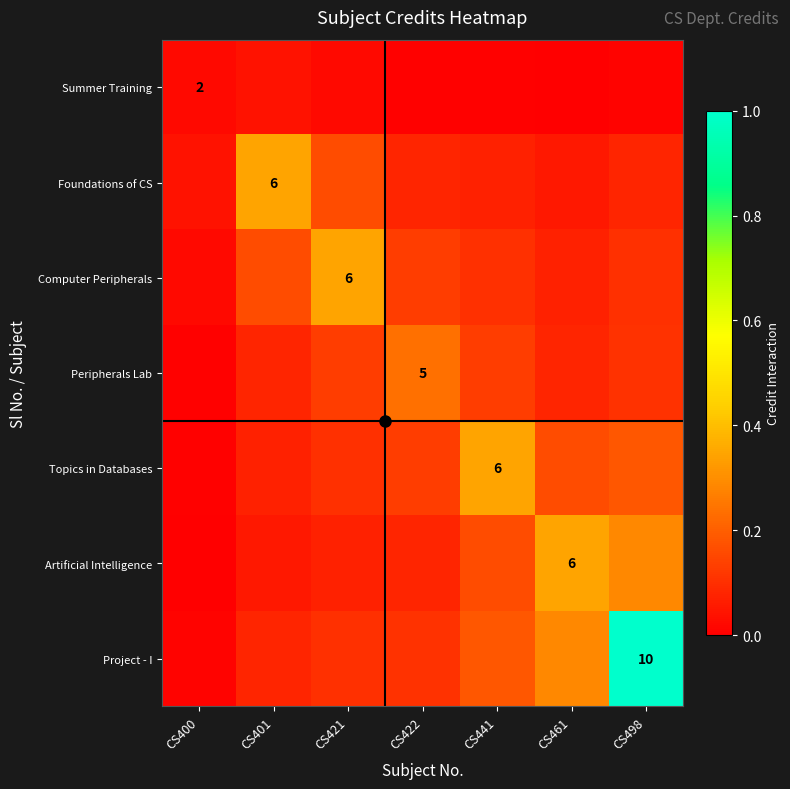

What is the difference between the second highest and second lowest values in the Computer Peripherals series?

0.1